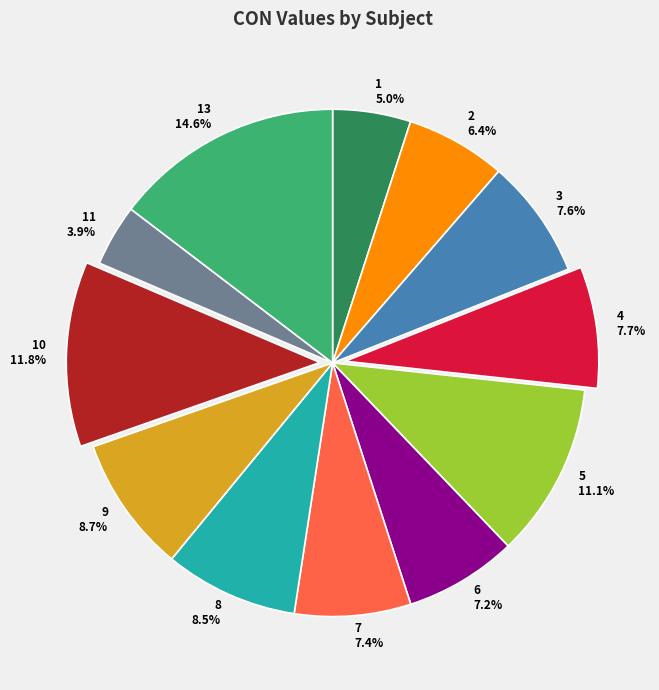

How many segments does this pie chart have?

12